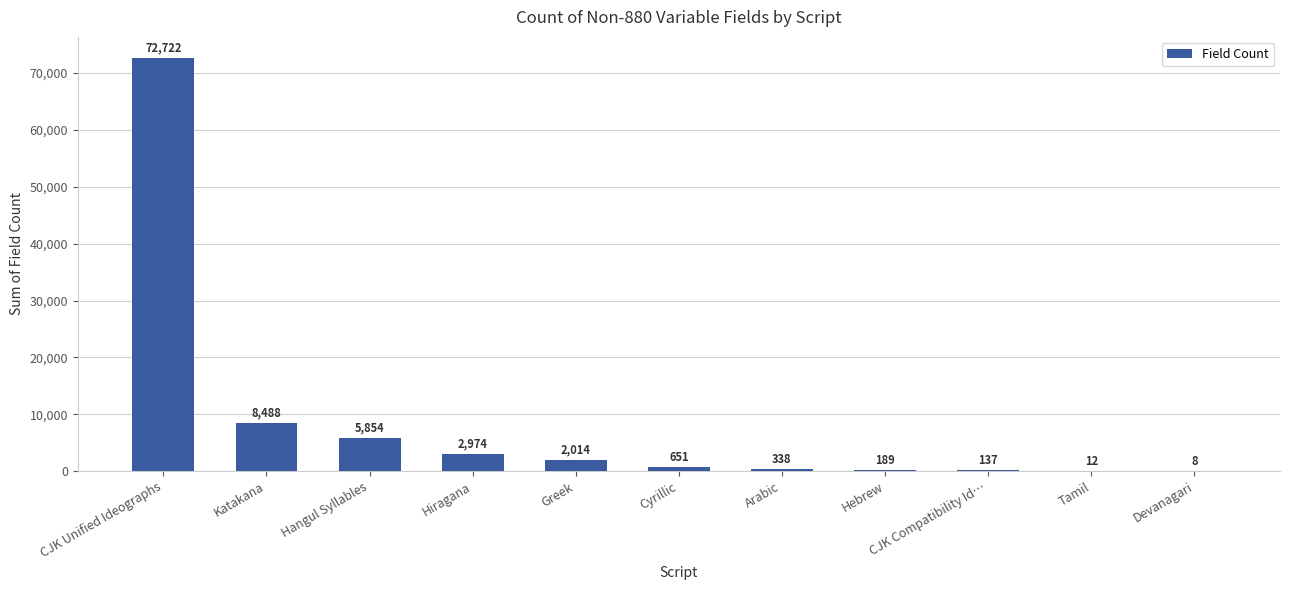

Which has a higher value, Hangul Syllables or Arabic?

Hangul Syllables